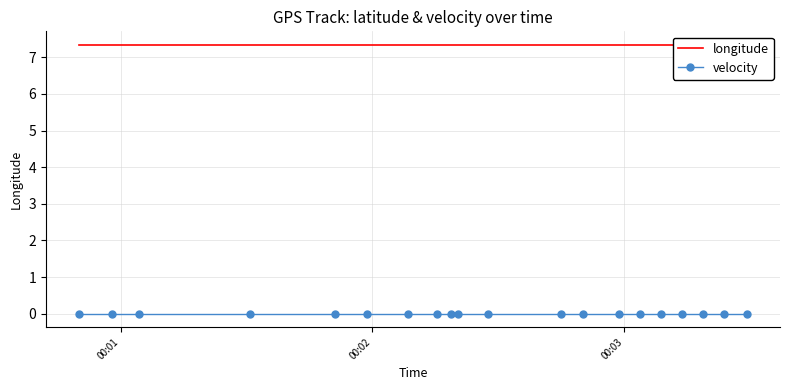

True or false: velocity and longitude intersect in this chart.

False